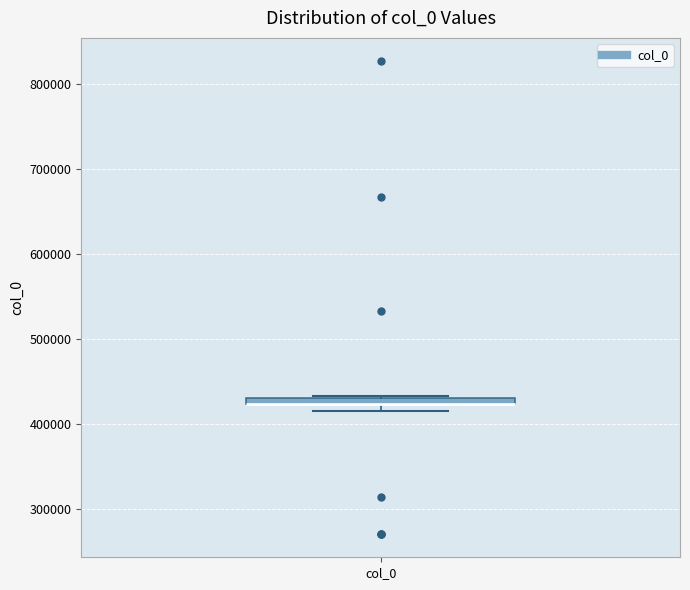

Where is the lower edge of the box for col_0 on the y-axis? The values are not printed on the chart, so give them approximately, as read against the axis.

420000